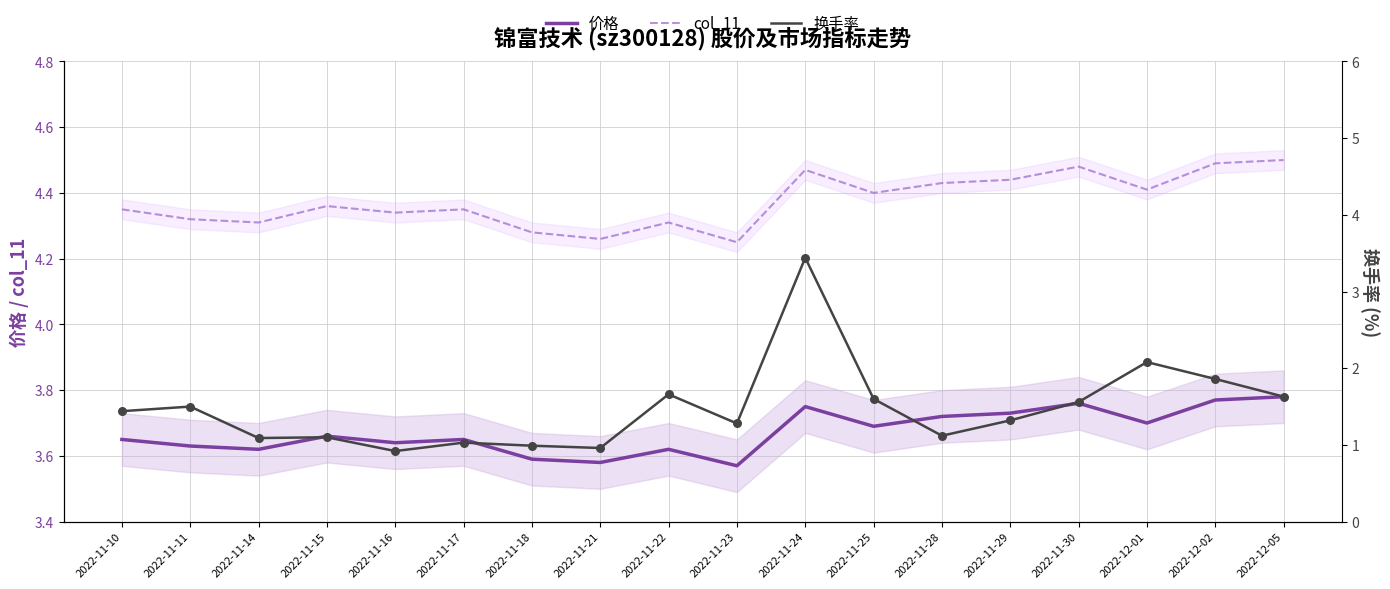

What are all the series names shown in the legend?

价格, col_11, 换手率